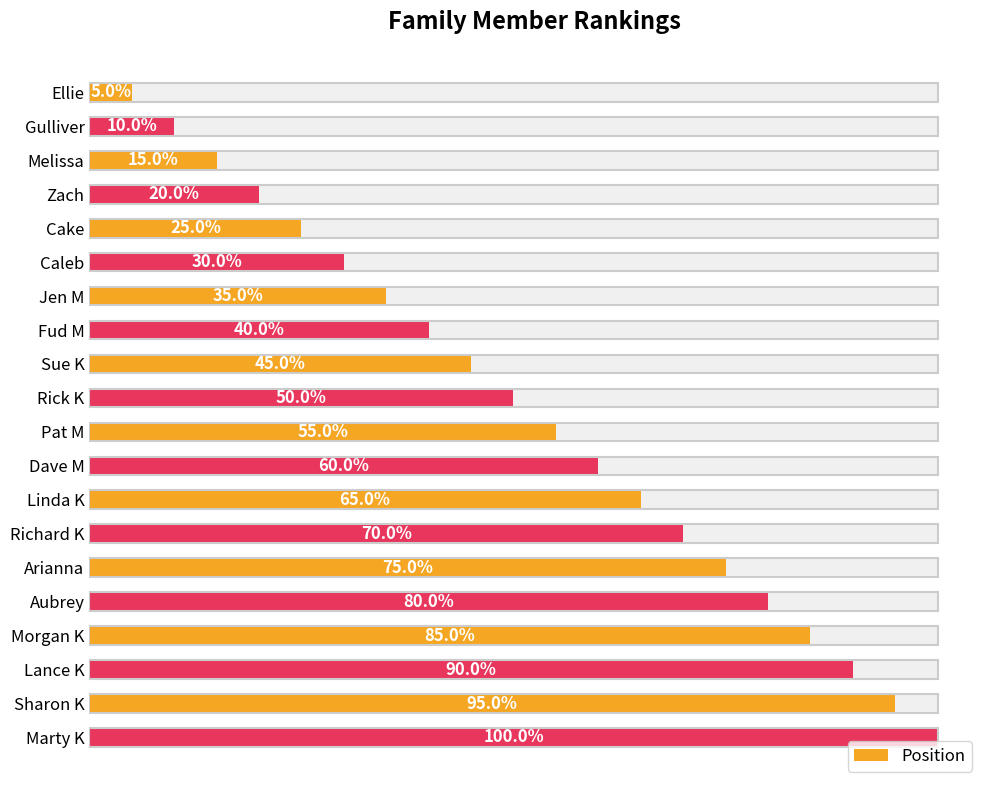

Reading right to left, extract all data points from this chart.

20	19	18	17	16	15	14	13	12	11	10	9	8	7	6	5	4	3	2	1